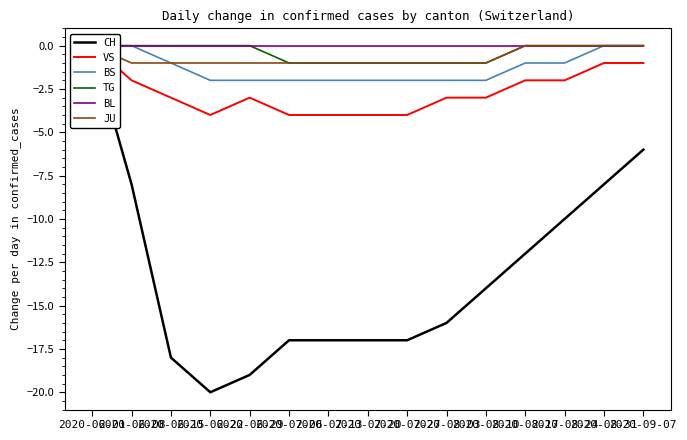

Is this an area chart (filled region under the line)?

No